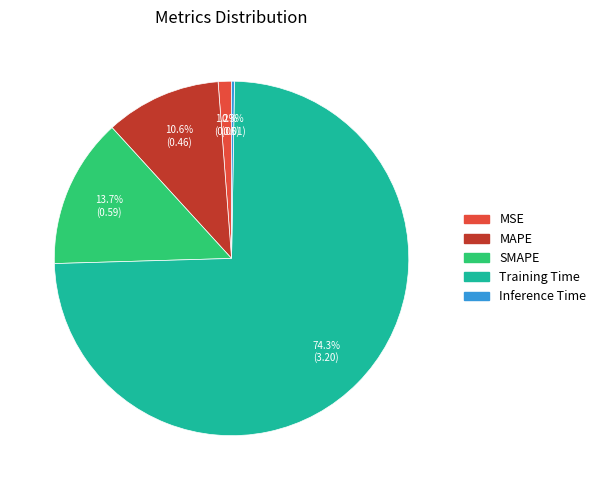

Is there a majority slice in this chart?

Yes